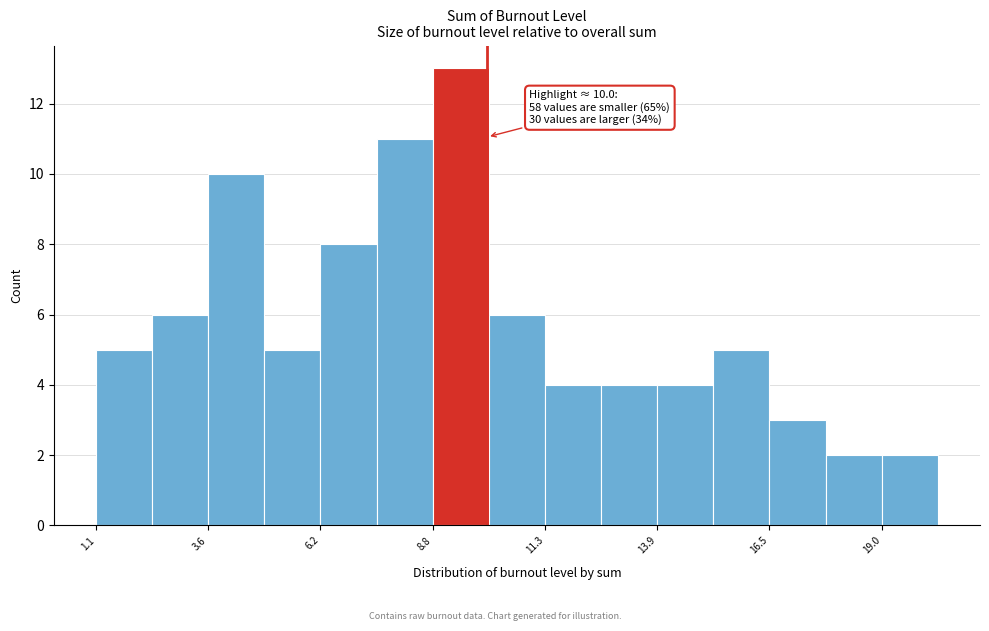

Around what value on the x-axis is the tallest bar? Give the approximate position of its centre, as read against the axis.

9.5